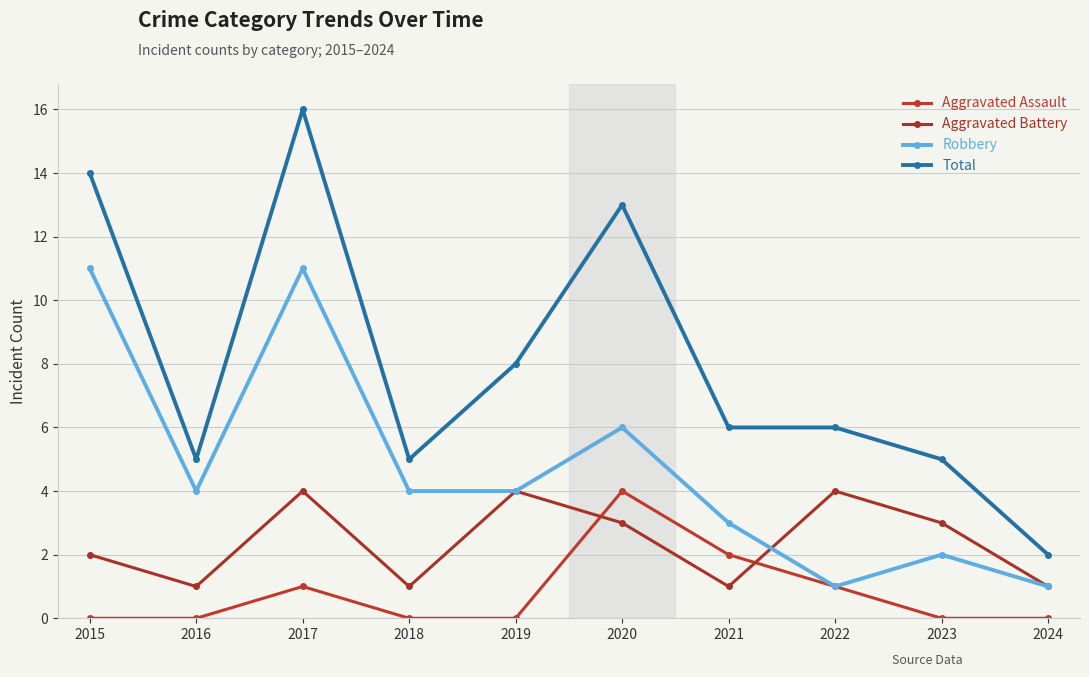

Does the chart have visible grid lines?

Yes